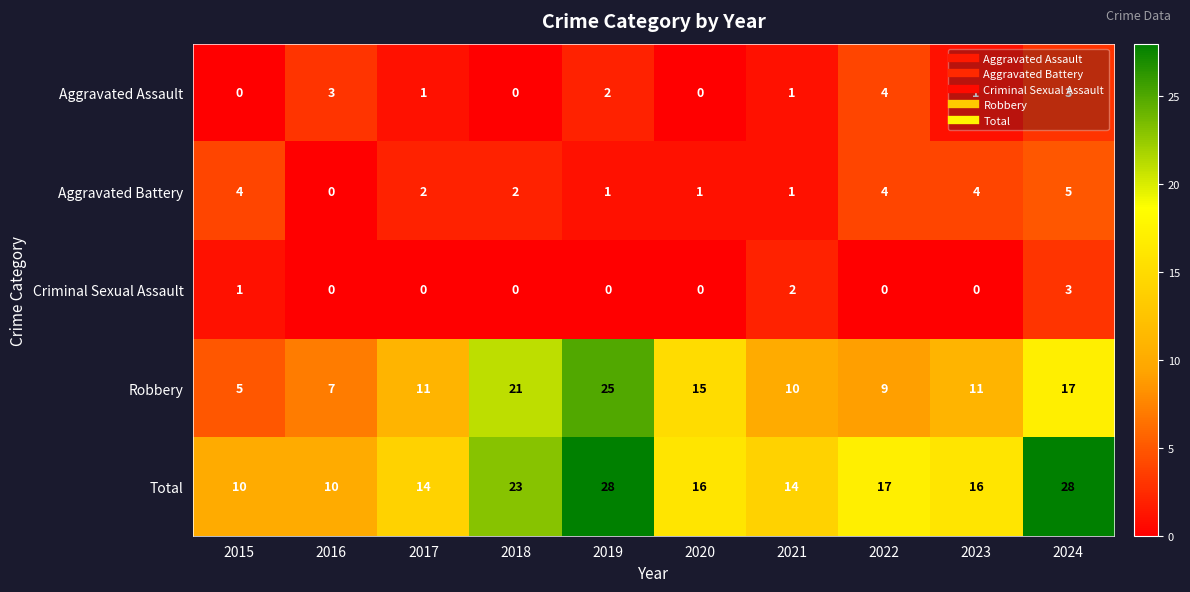

How many categories are shown in the chart?

10